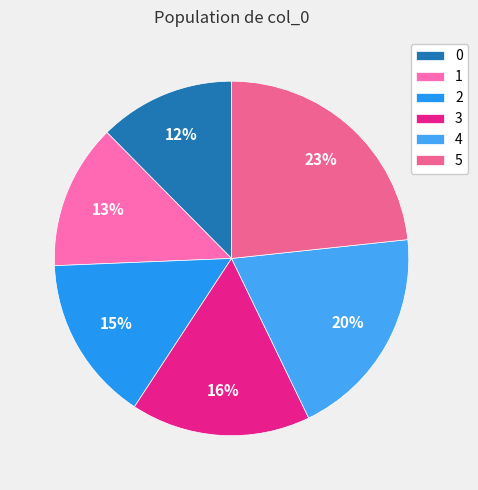

Is there a majority slice in this chart?

No